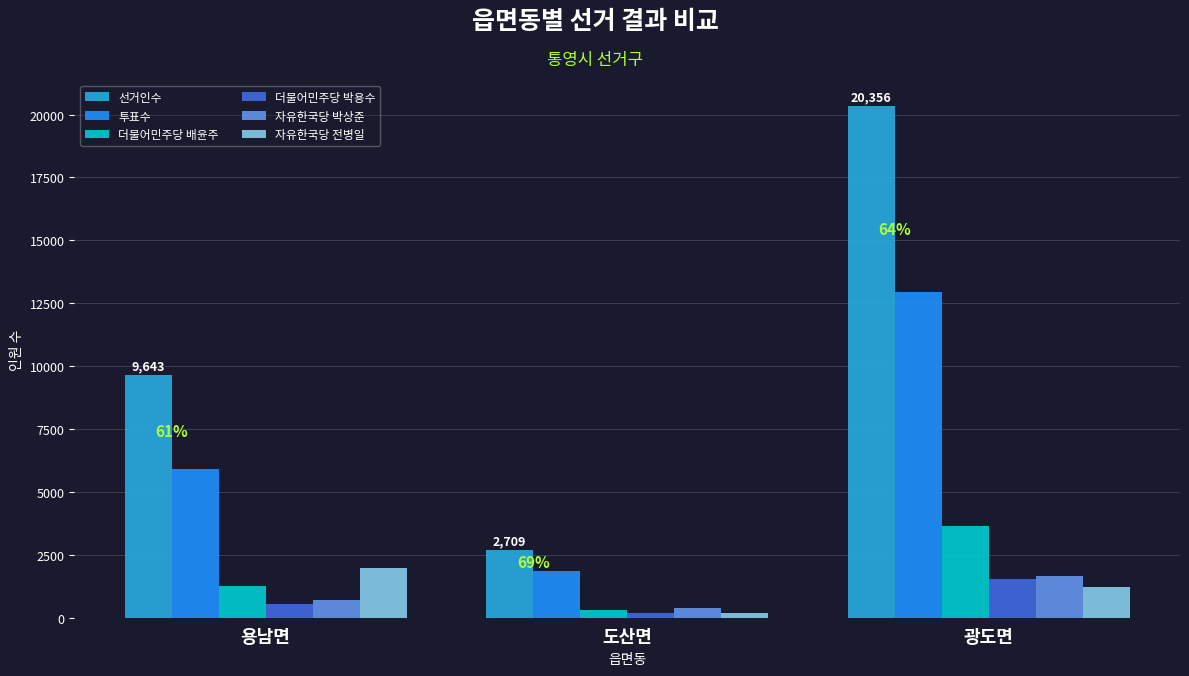

Which category has the lowest value across all series?

도산면